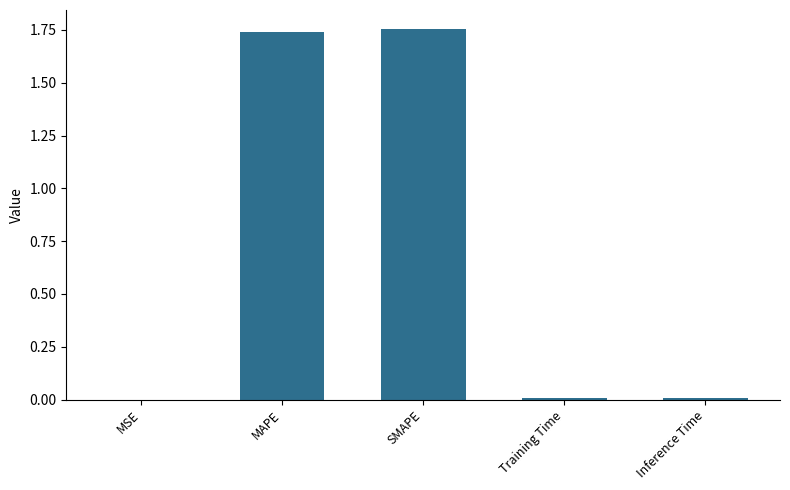

Count the number of categories in the chart.

5